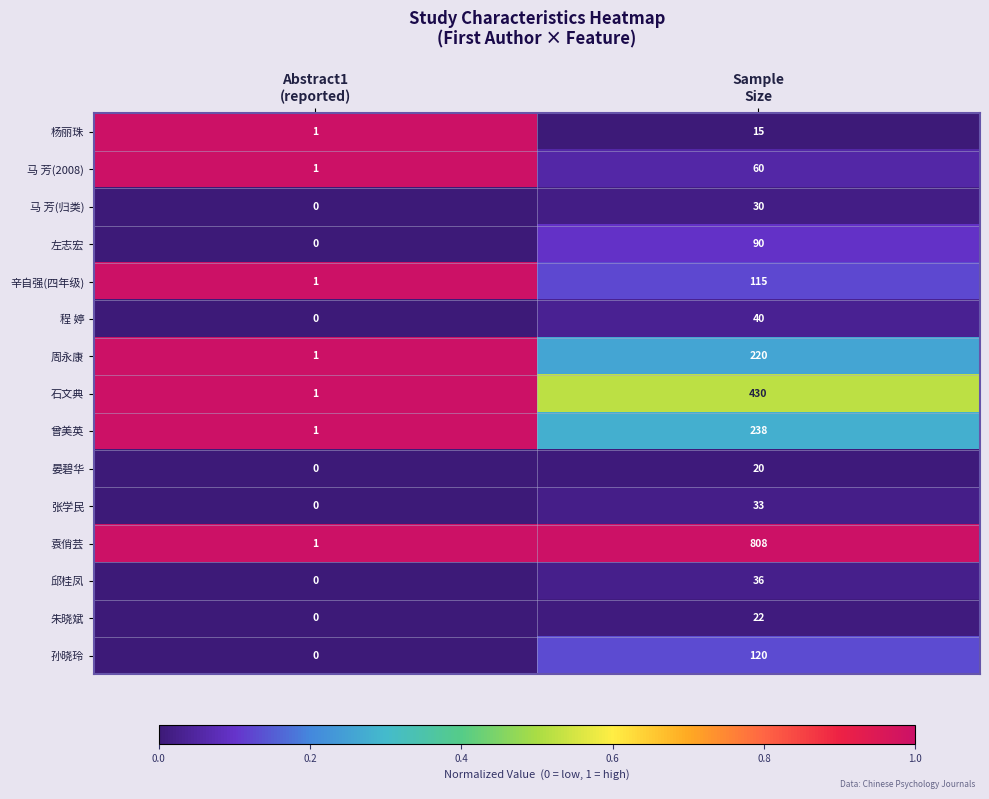

What is the difference between the maximum and minimum values in the 孙晓玲 series?

120